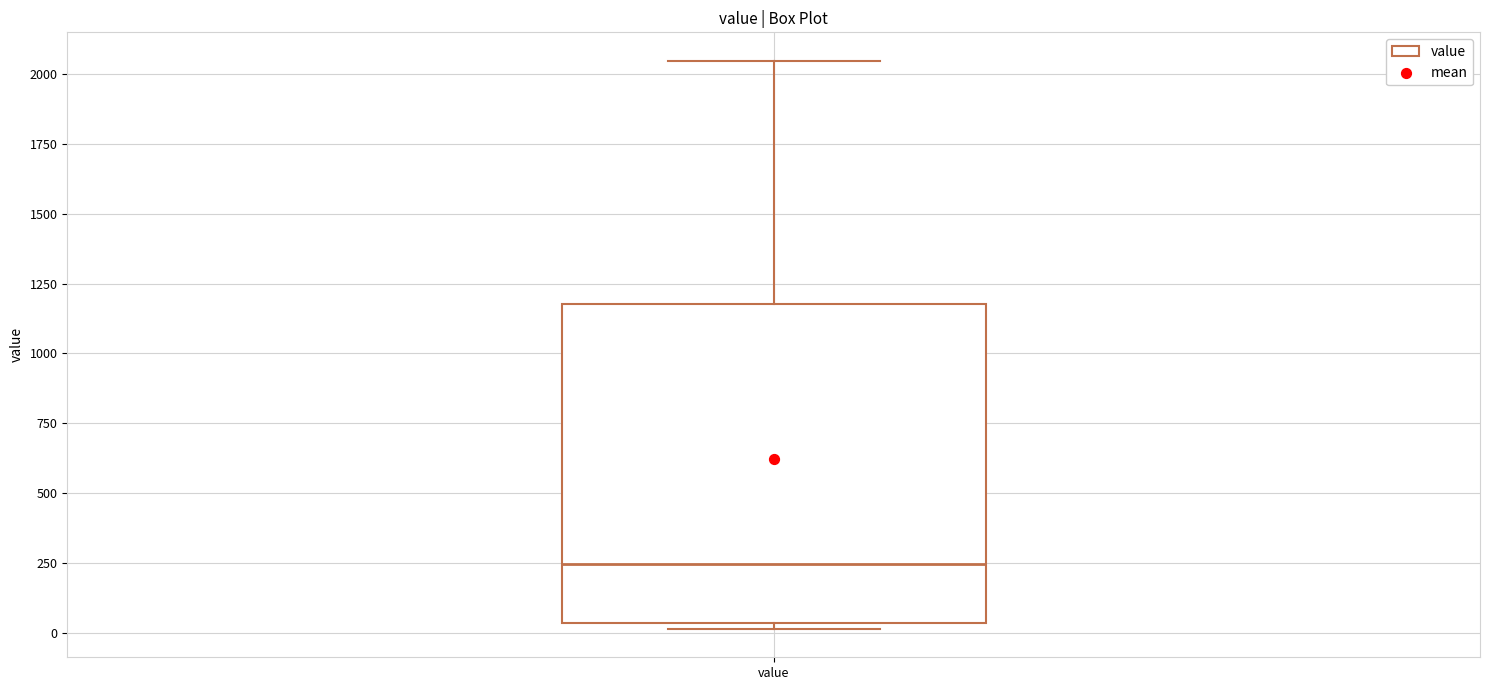

Transcribe this box plot: give where the median line is, the range the box spans, and where the two whiskers end, as read against the y-axis. The values are not printed on the chart, so give them approximately, as read against the axis.

median 250, box 50 to 1200, whiskers 0 to 2050